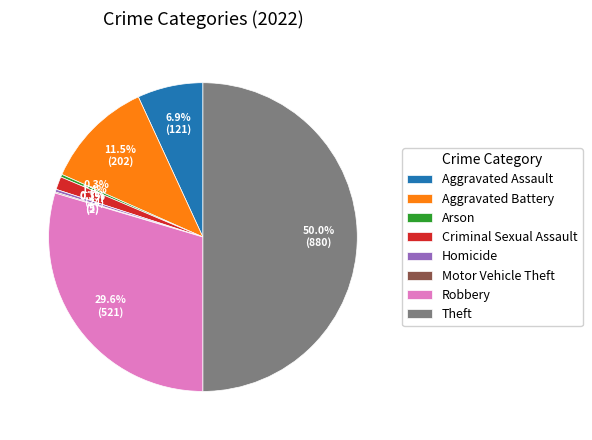

Which has a higher value, Arson or Robbery?

Robbery